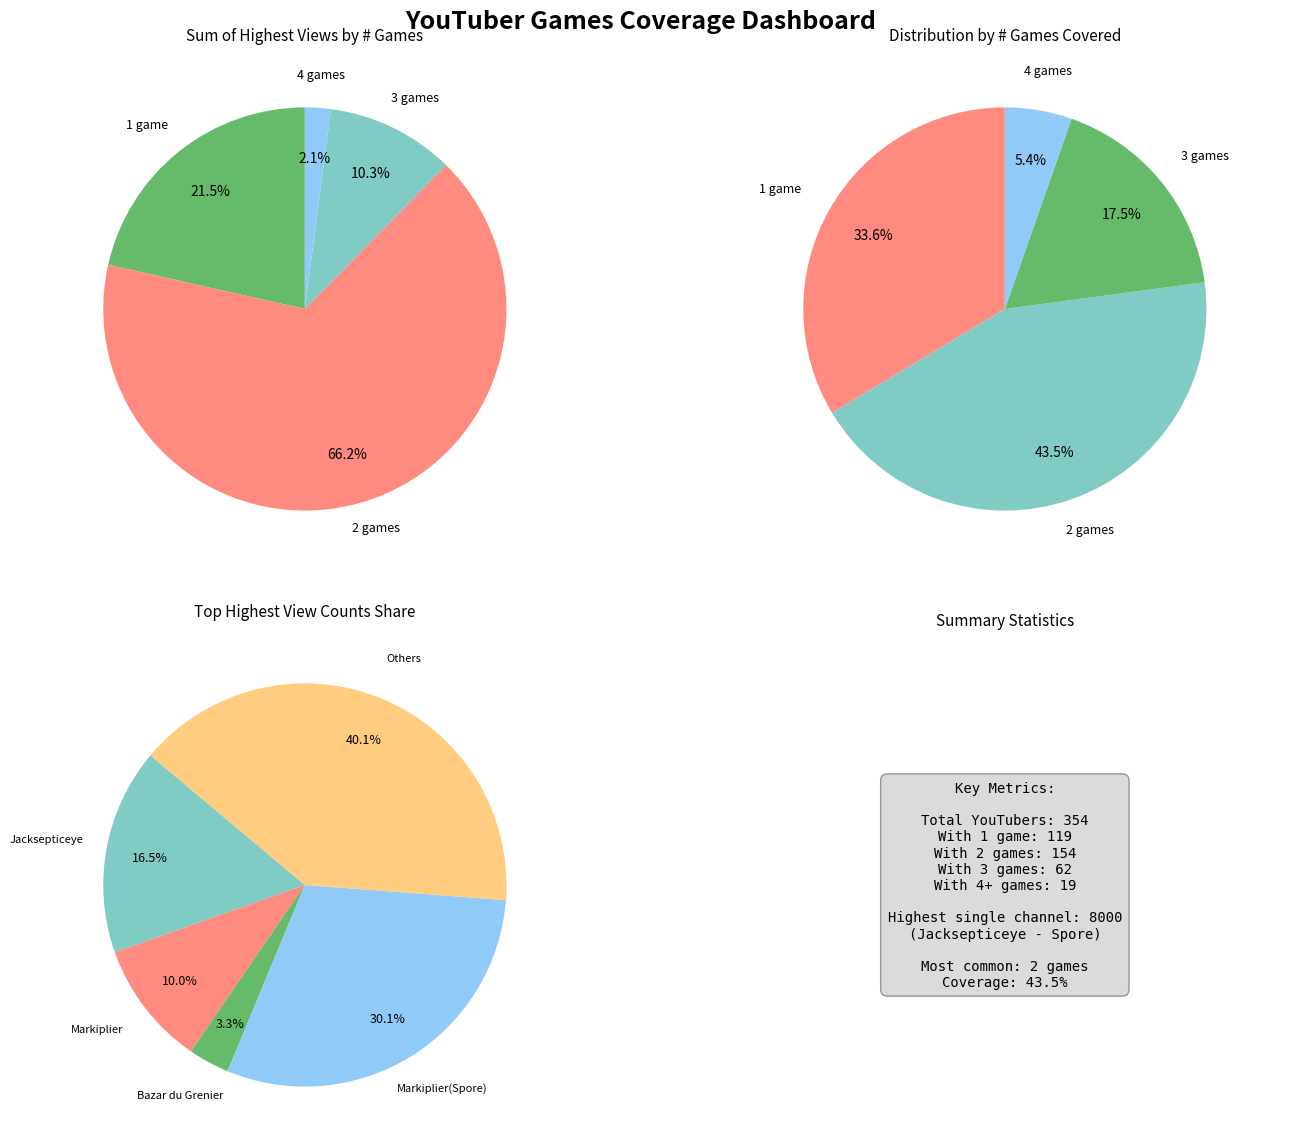

Is 2 games the majority of the pie?

No